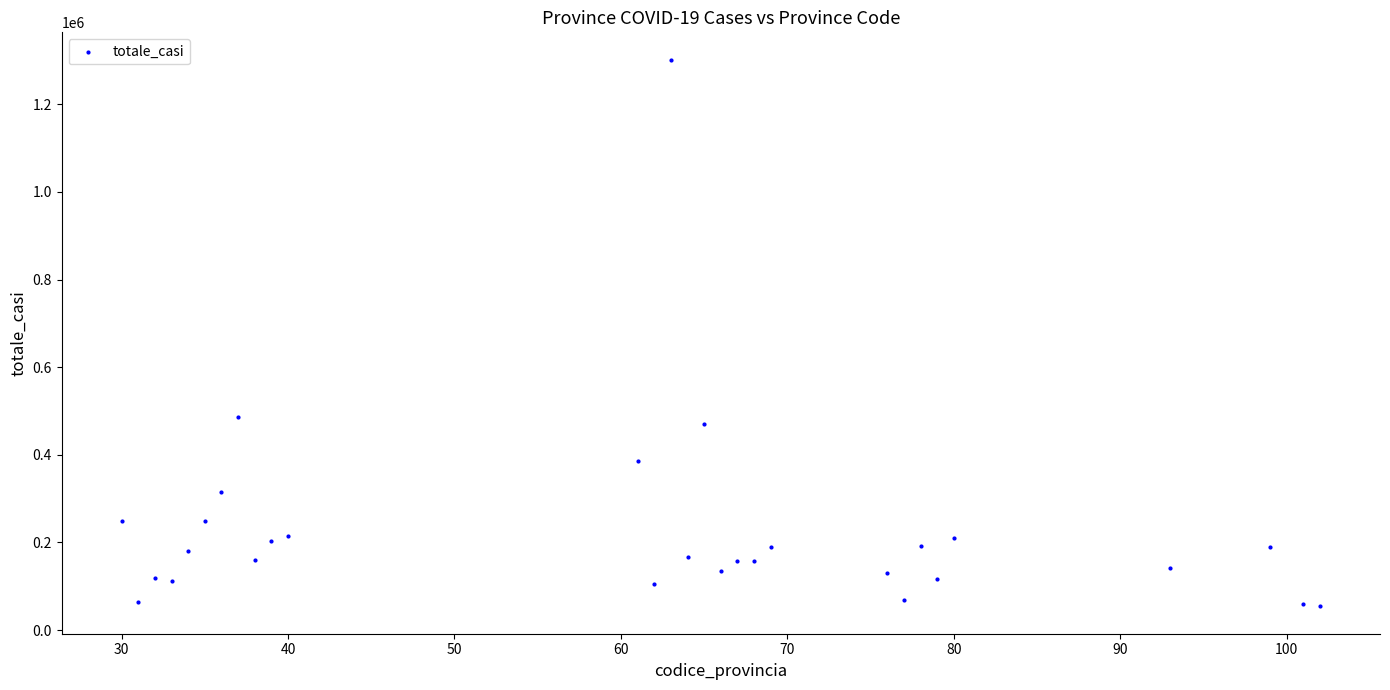

What Y value in the scatter plot is closest to 677954?

487206